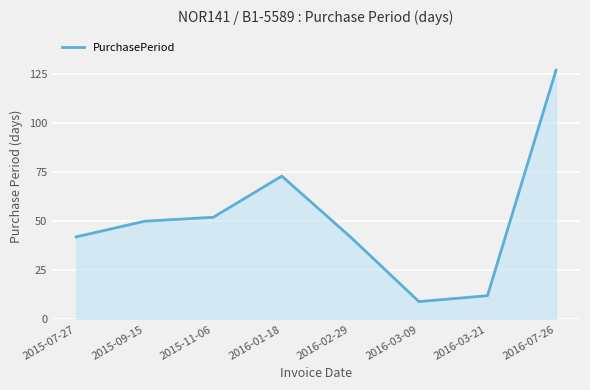

Read the value at 2016-03-21, to the nearest 5.

10